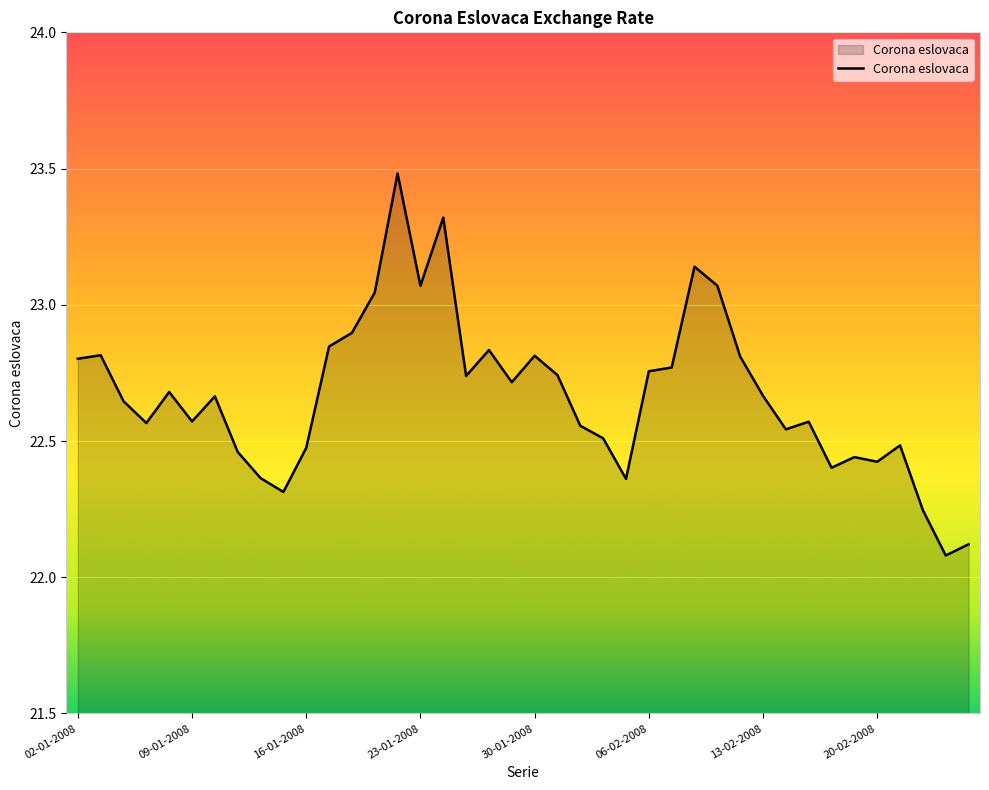

What is the greatest value displayed?

23.5